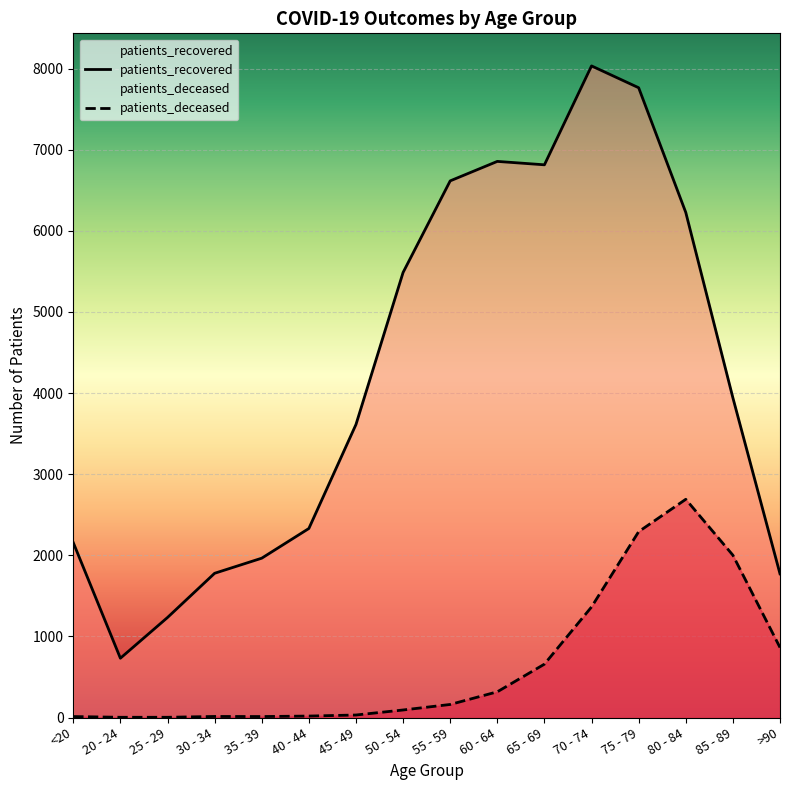

Count the number of data series in this chart.

2